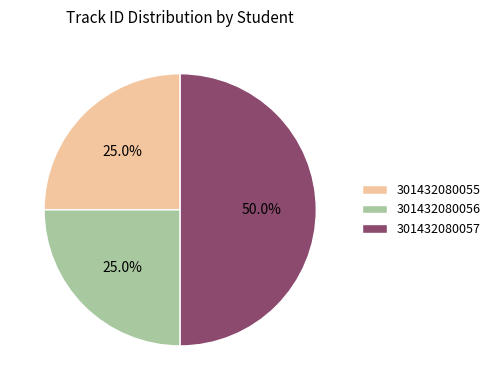

What is the ratio of the value at 301432080057 to the value at 301432080055?

2.0